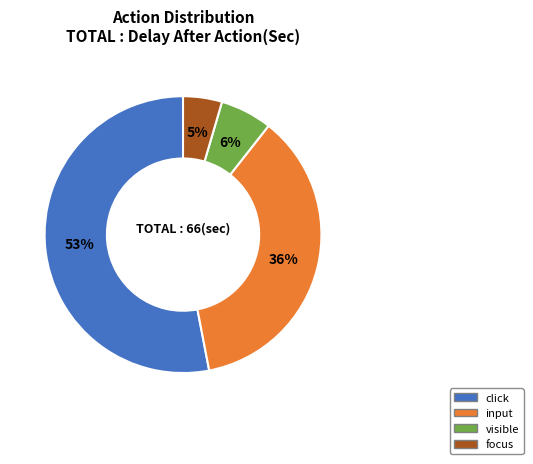

To the nearest percent, what is the difference between the largest and smallest slice percentages?

48%